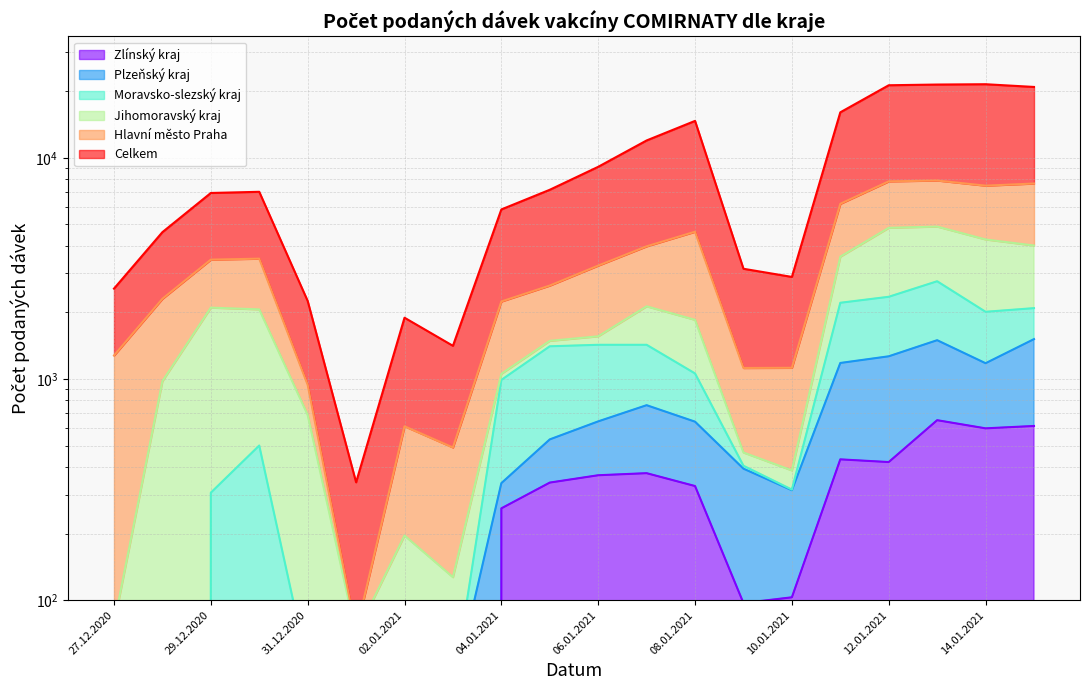

How many positive values does the Plzeňský kraj series have?

18